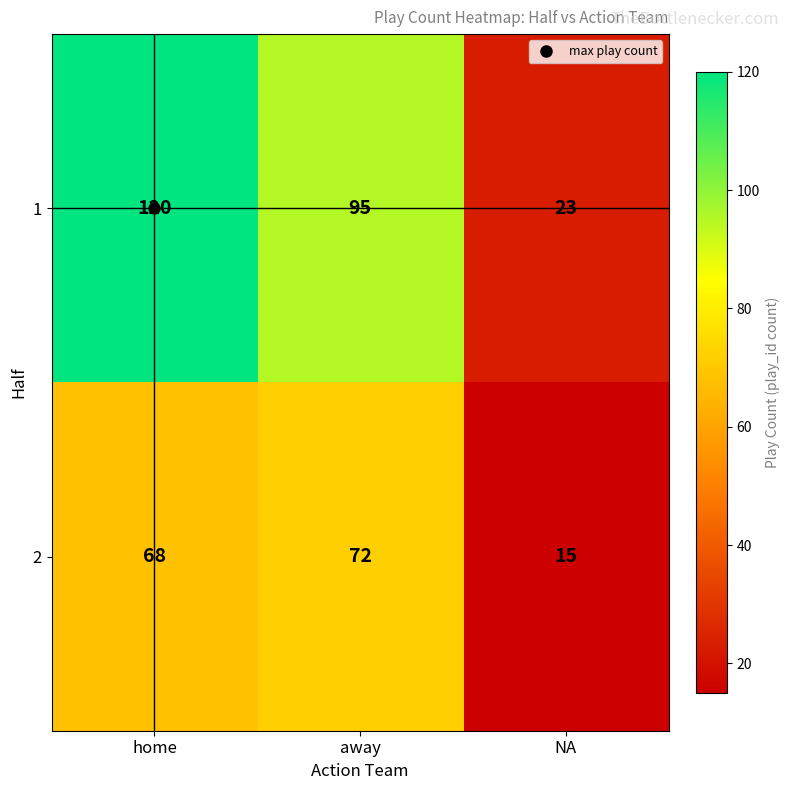

At which category does the chart reach its minimum across all series?

NA